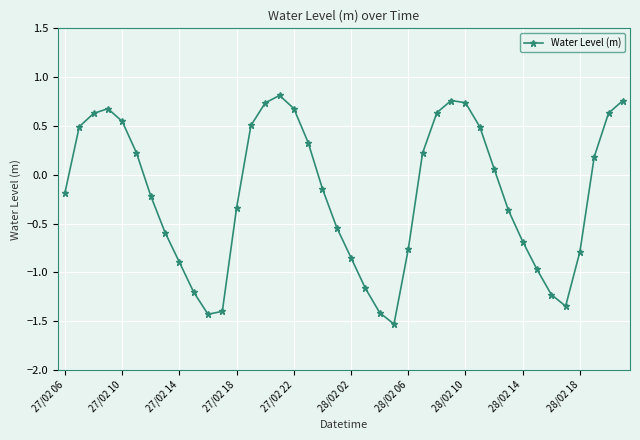

Does the chart have visible grid lines?

Yes